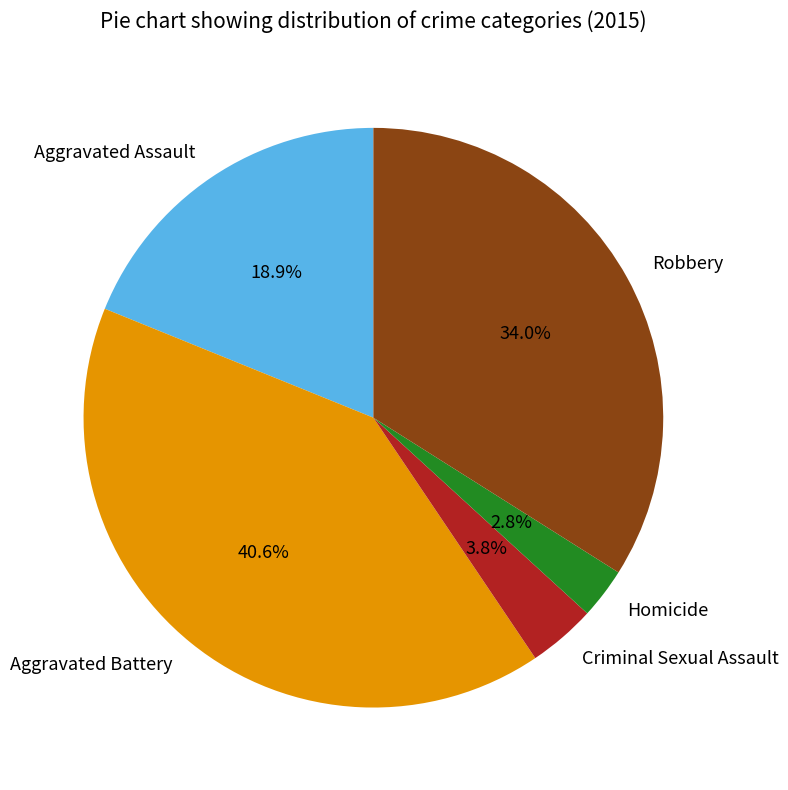

What percentage is the Homicide slice, to the nearest percent?

3%